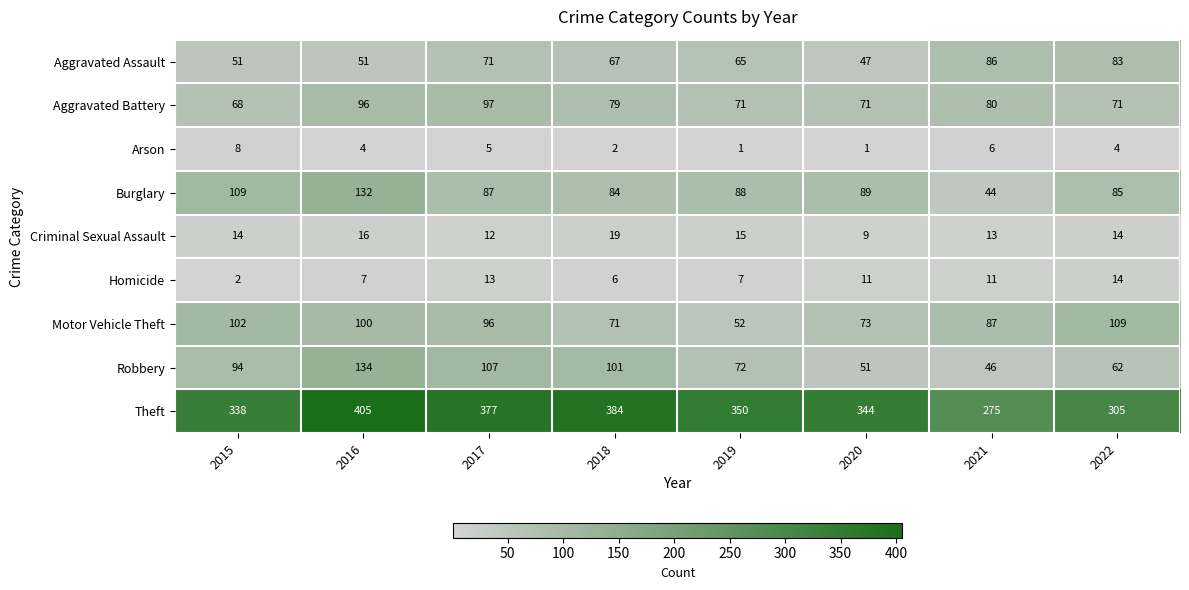

Count the number of categories in the chart.

8